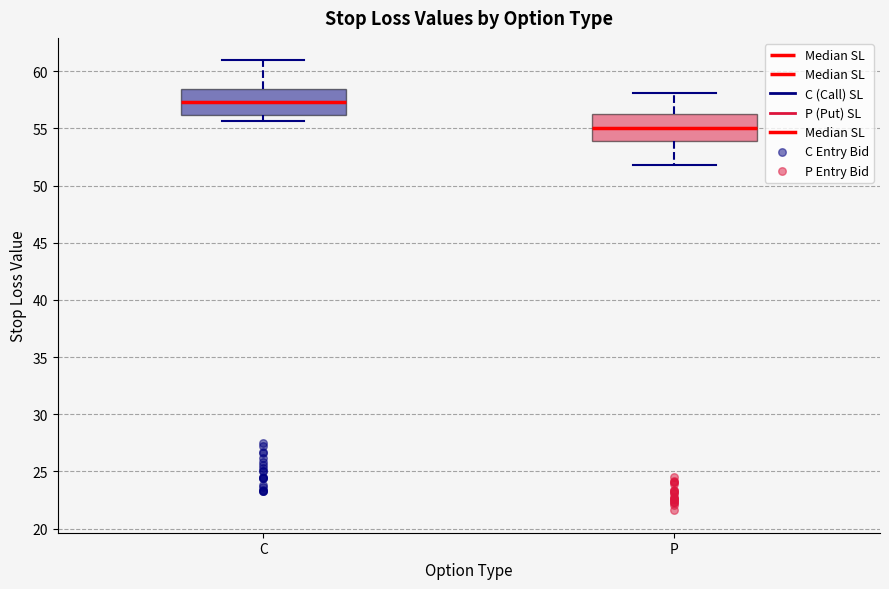

Reading left to right, transcribe this box plot: for each box, give where its median line is, the range the box spans, and where its two whiskers end, as read against the y-axis. The values are not printed on the chart, so give them approximately, as read against the axis.

C: median 57.5, box 56.0 to 58.5, whiskers 55.5 to 61.0
P: median 55.0, box 54.0 to 56.5, whiskers 52.0 to 58.0